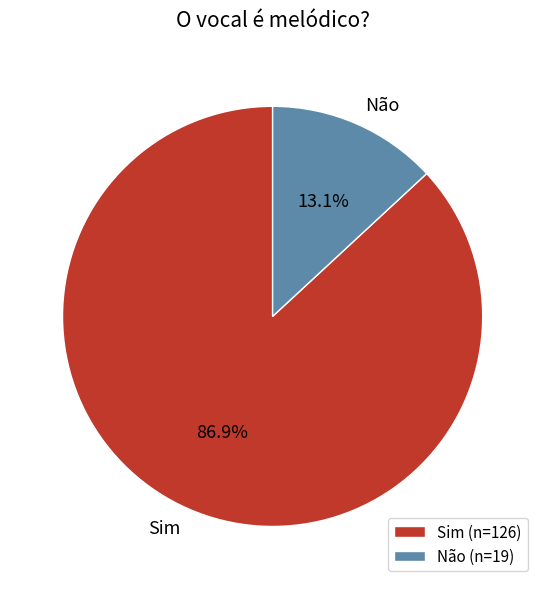

Do Sim and Não together represent more than half of the pie?

Yes